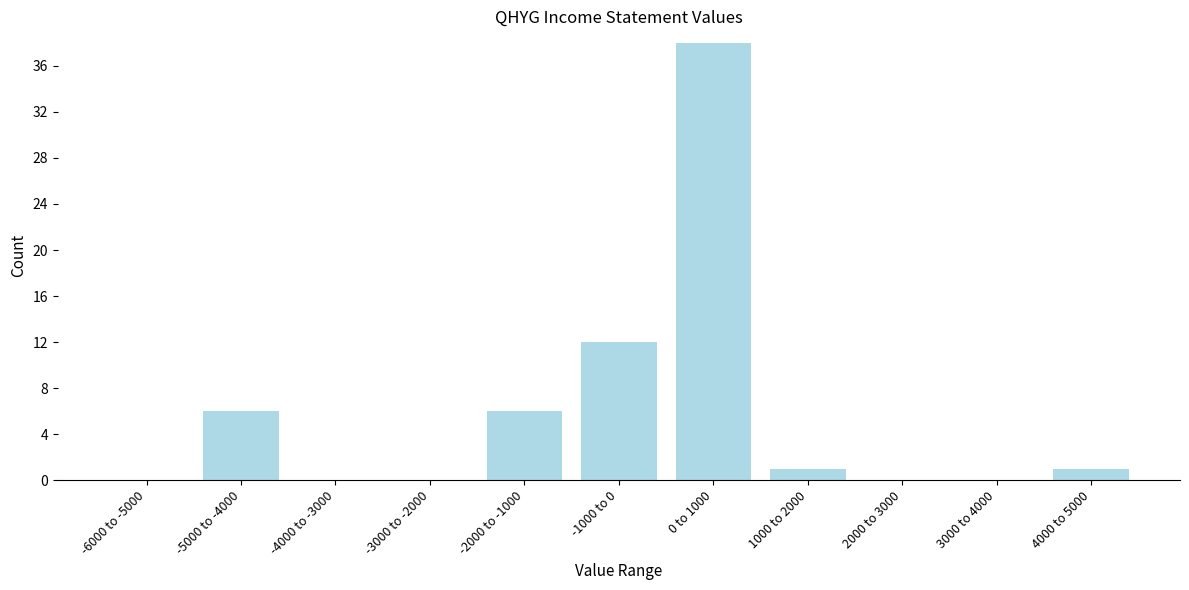

Reading left to right, extract all data points from this chart.

-6000 to -5000=0	-5000 to -4000=6	-4000 to -3000=0	-3000 to -2000=0	-2000 to -1000=6	-1000 to 0=12	0 to 1000=38	1000 to 2000=1	2000 to 3000=0	3000 to 4000=0	4000 to 5000=1